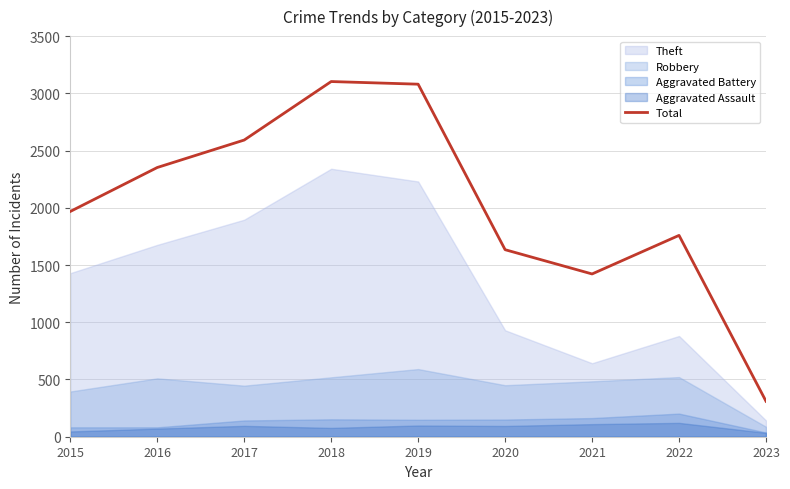

What is the average value?

2024